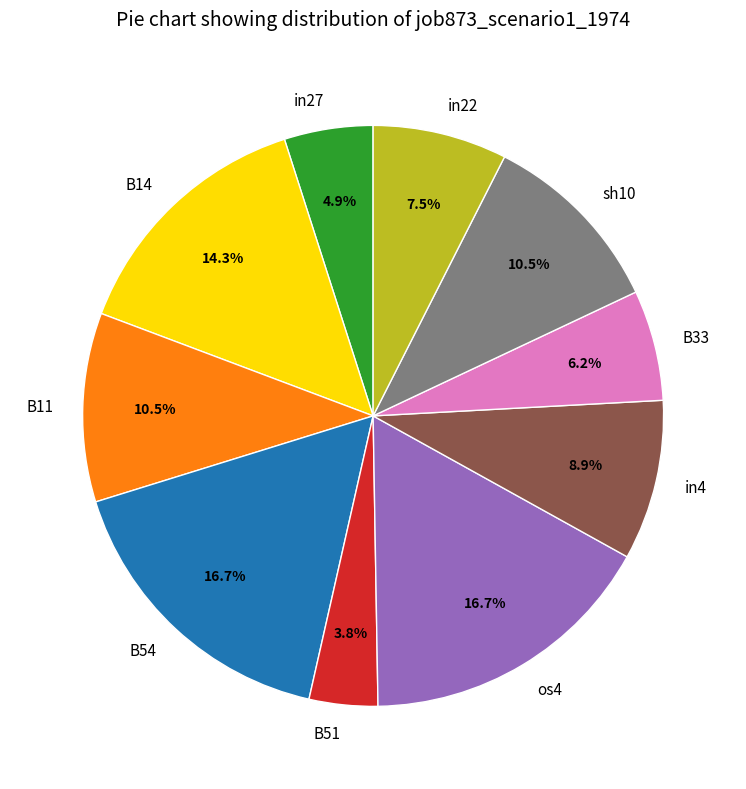

Does B51 represent more than half of the total?

No